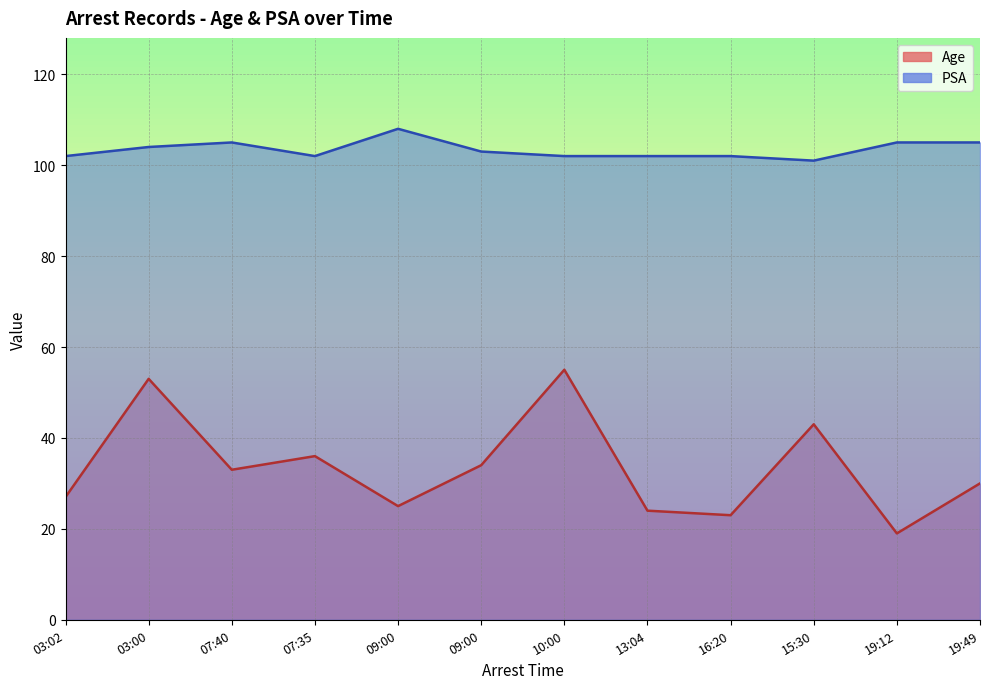

Reading left to right, what are all the values shown in this chart?

Age: 27	53	33	36	25	34	55	24	23	43	19	30
PSA: 102	104	105	102	108	103	102	102	102	101	105	105